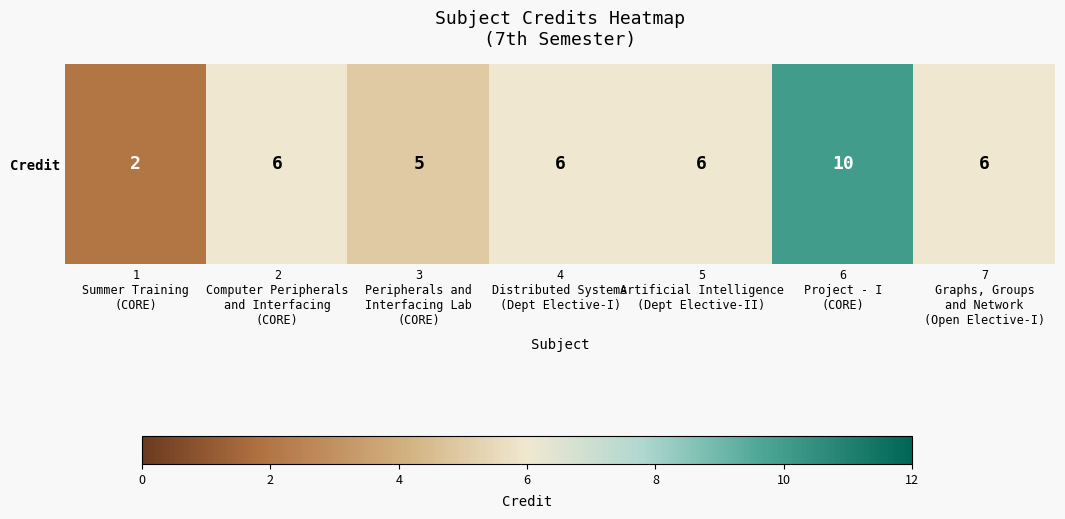

Rank the categories by value from highest to lowest.

6
Project - I
(CORE), 2
Computer Peripherals
and Interfacing
(CORE), 4
Distributed Systems
(Dept Elective-I), 5
Artificial Intelligence
(Dept Elective-II), 7
Graphs, Groups
and Network
(Open Elective-I), 3
Peripherals and
Interfacing Lab
(CORE), 1
Summer Training
(CORE)